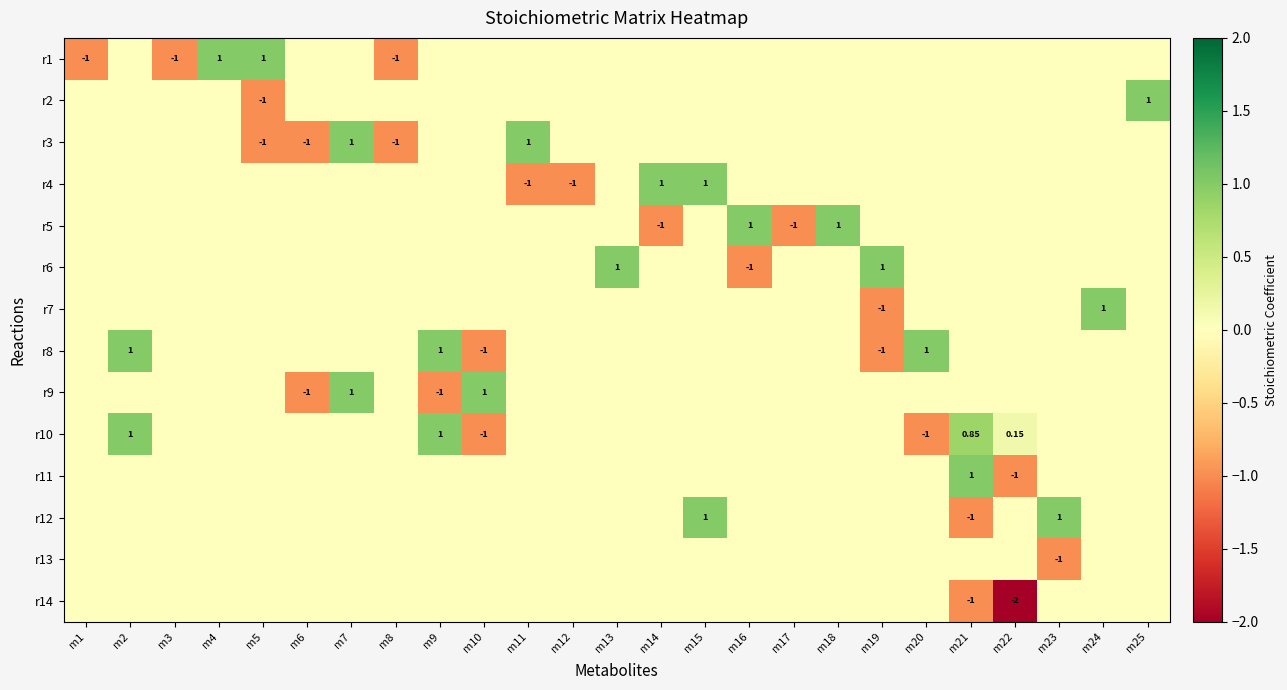

The value of r8 at m1 is 0.0. True or false?

True